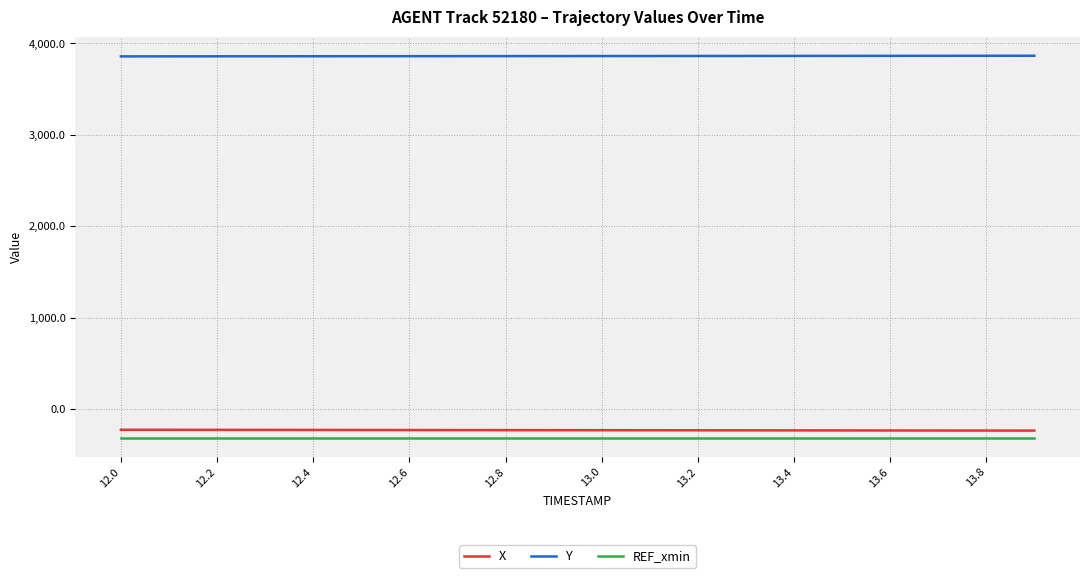

Rank the series by their maximum value, from lowest to highest.

REF_xmin, X, Y